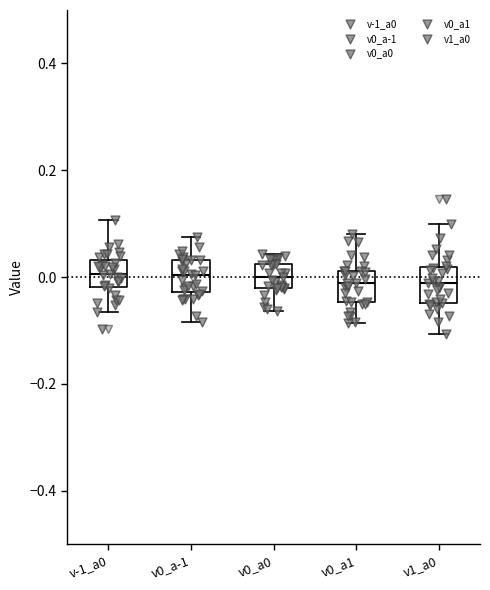

Reading left to right, read every box against the y-axis: the position of its median line, the range the box covers, and the ends of its whiskers. The values are not printed on the chart, so give them approximately, as read against the axis.

v-1_a0: median 0.00, box -0.02 to 0.04, whiskers -0.06 to 0.10
v0_a-1: median 0.00, box -0.02 to 0.04, whiskers -0.08 to 0.08
v0_a0: median 0.00, box -0.02 to 0.02, whiskers -0.06 to 0.04
v0_a1: median -0.02, box -0.04 to 0.02, whiskers -0.08 to 0.08
v1_a0: median -0.02, box -0.04 to 0.02, whiskers -0.10 to 0.10